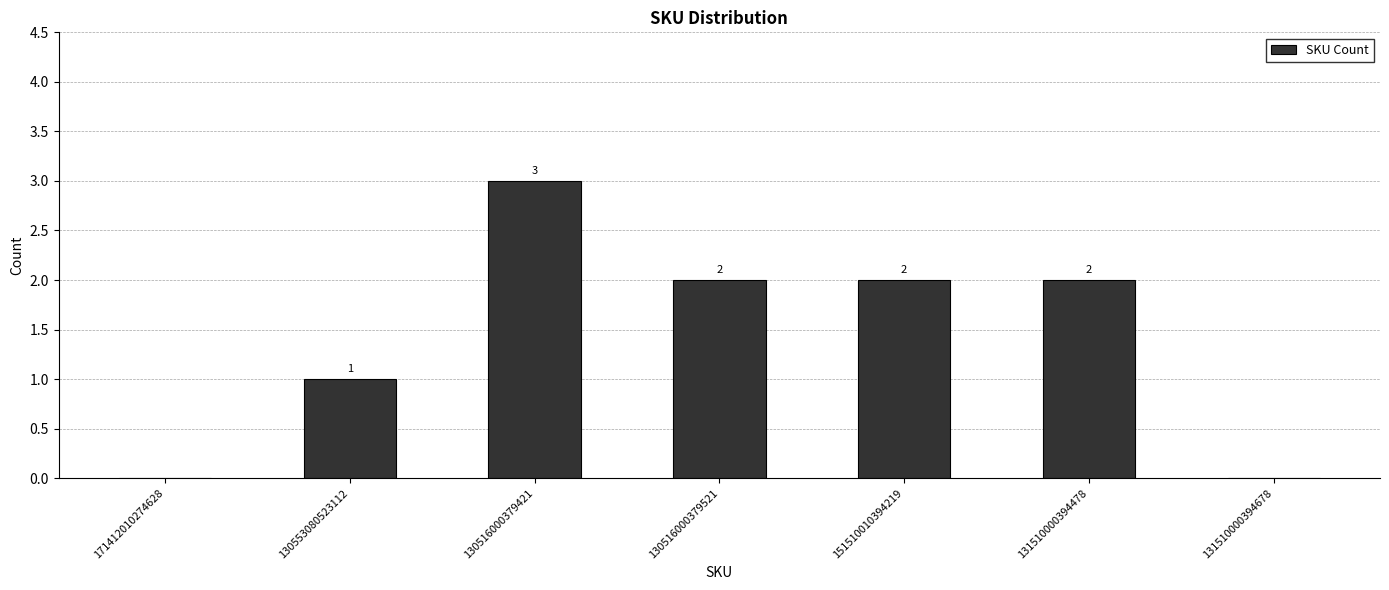

Count the values in the range 0 to 2.

6